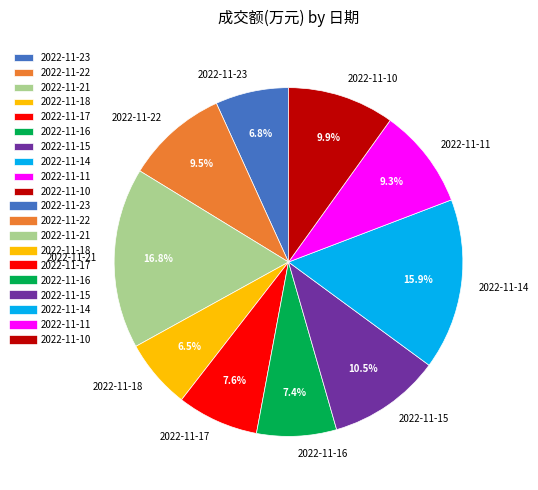

What is the ratio of the value at 2022-11-17 to the value at 2022-11-14?

0.5